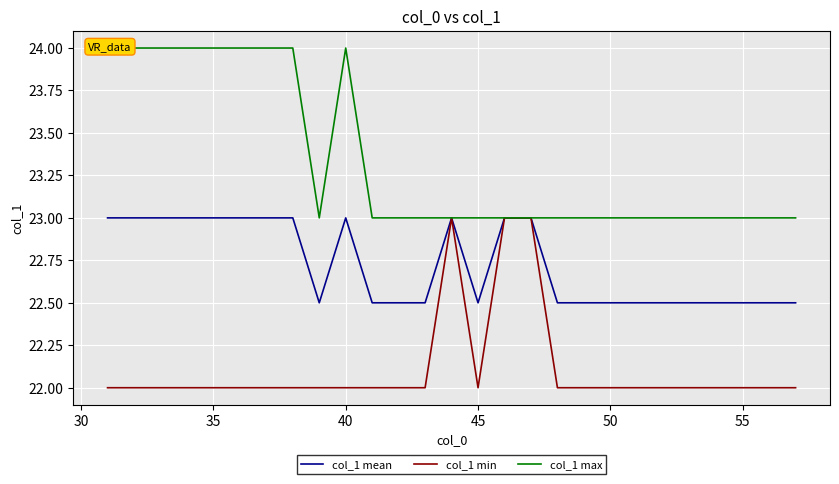

List the series in order of their overall mean, lowest first.

col_1 min, col_1 mean, col_1 max